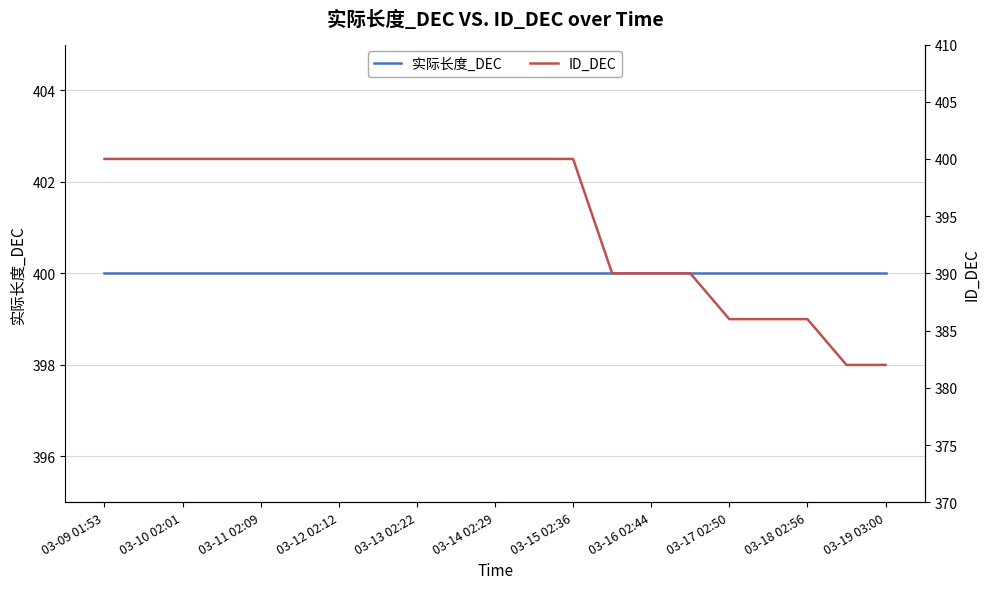

Does the chart have visible grid lines?

Yes